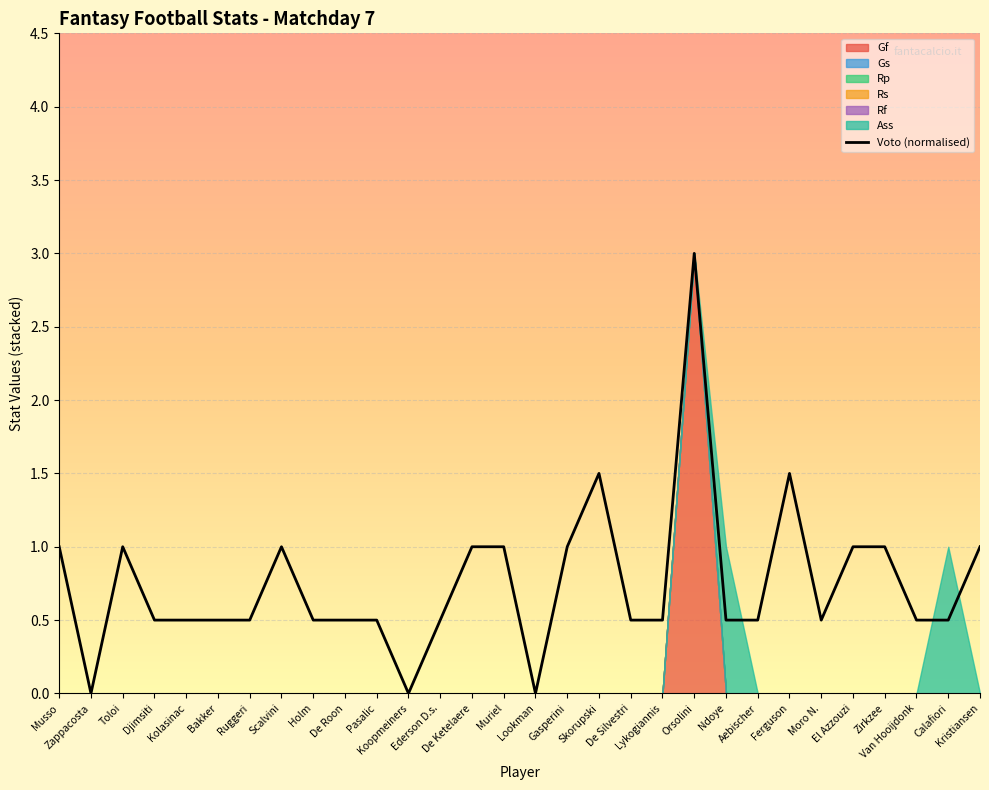

At which category does the chart reach its minimum across all series?

Zappacosta